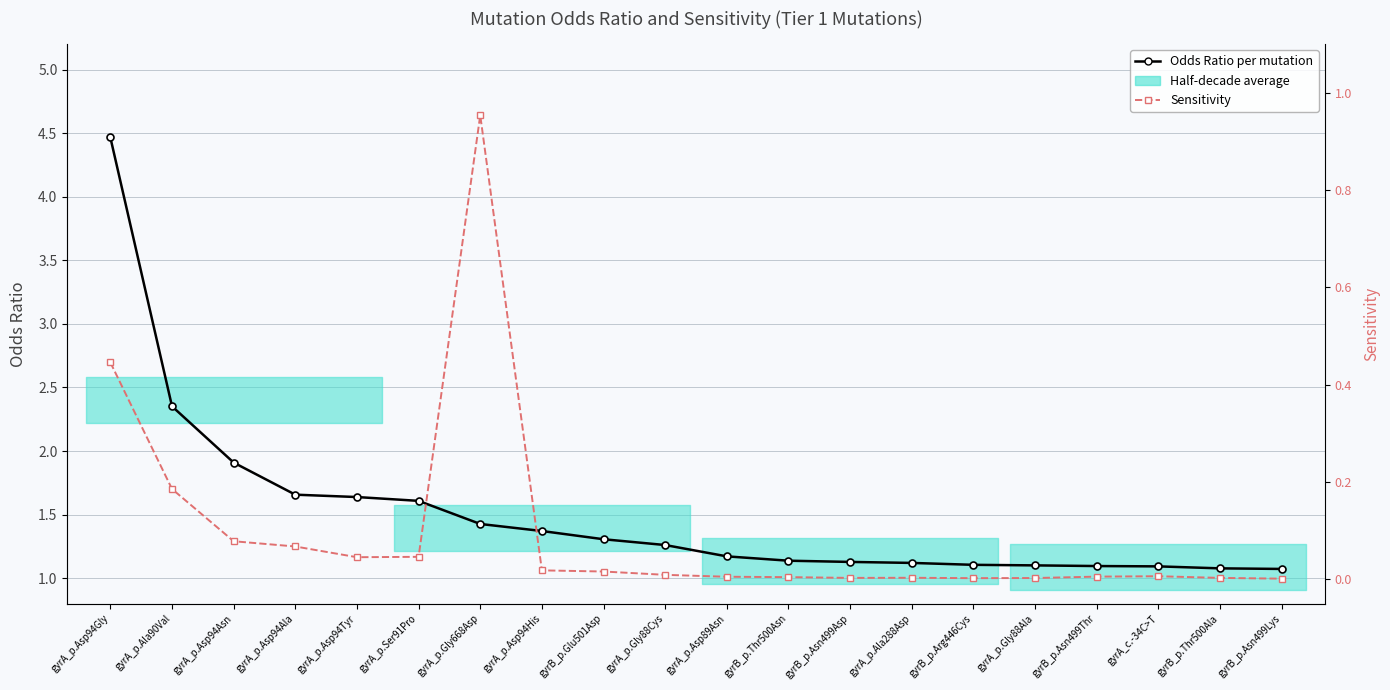

Rank the series by their average value, from lowest to highest.

Sensitivity, Odds Ratio per mutation